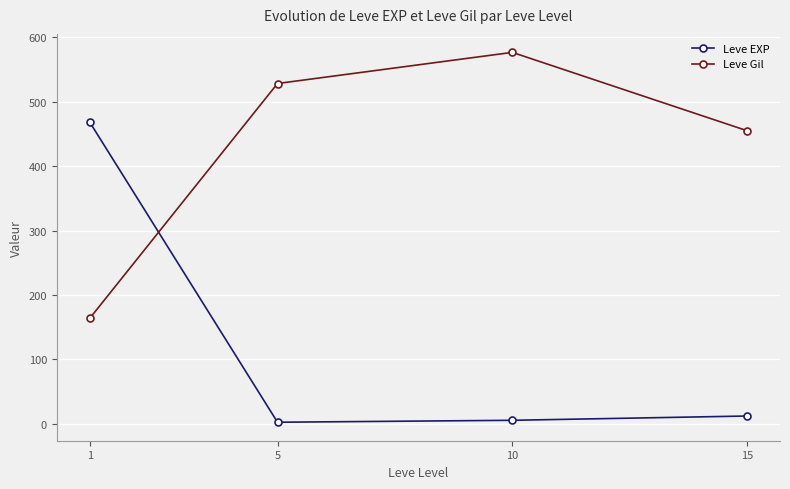

True or false: Leve Gil and Leve EXP intersect in this chart.

True